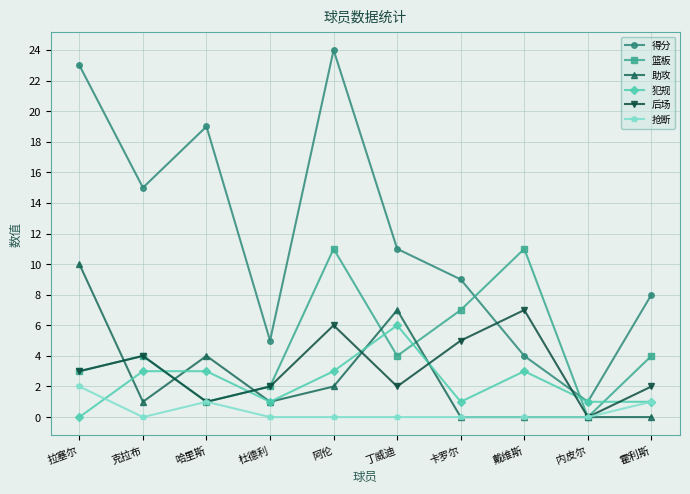

What is the value of the 篮板 point at the 3rd from the left?

1